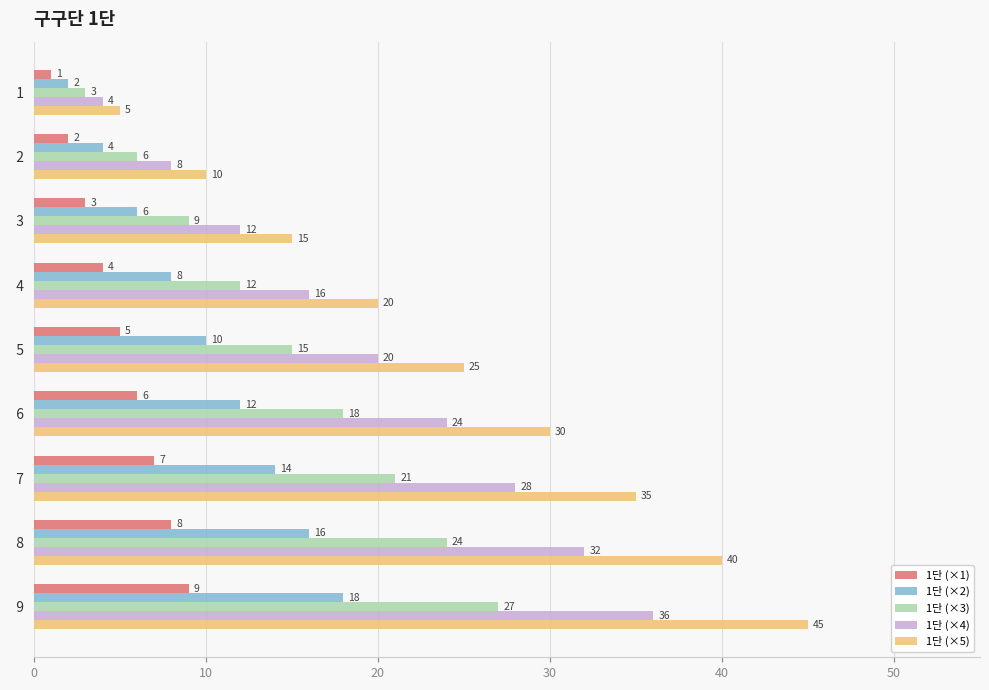

How many series are shown in this chart?

5